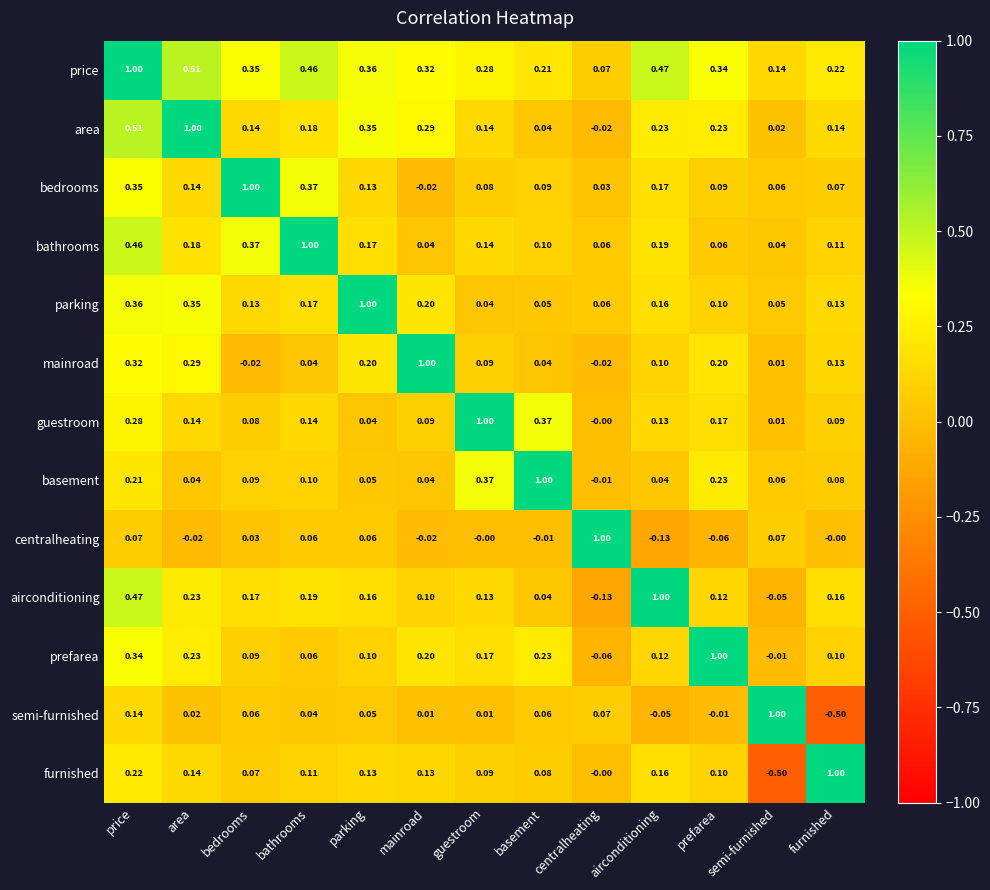

How many data points does each series have?

13